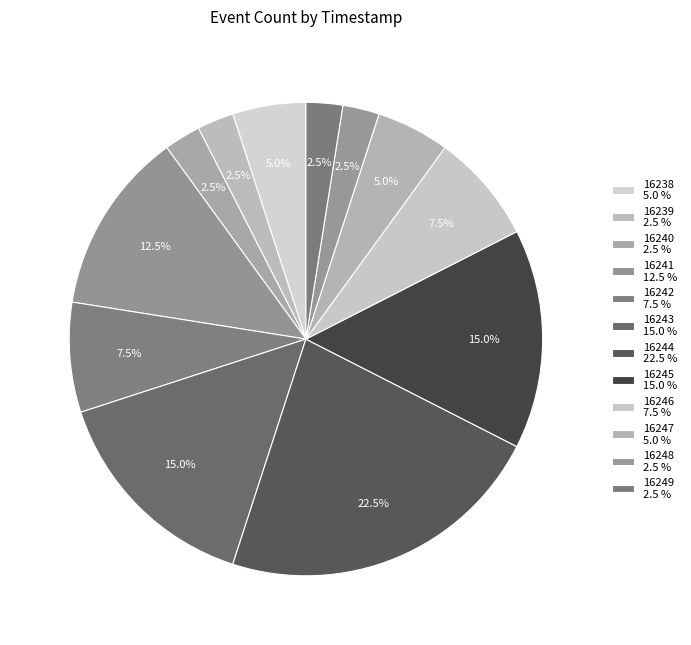

How many segments does this pie chart have?

12